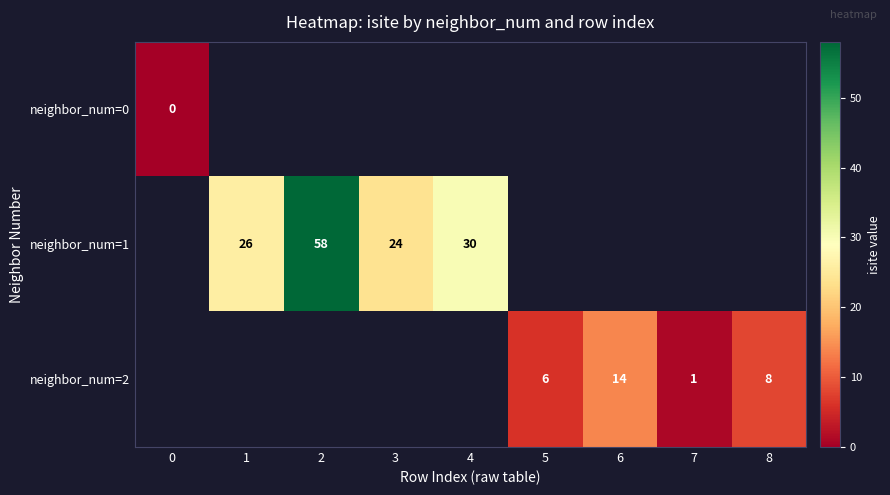

The neighbor_num=2 series shows 3 at 5. True or false?

False